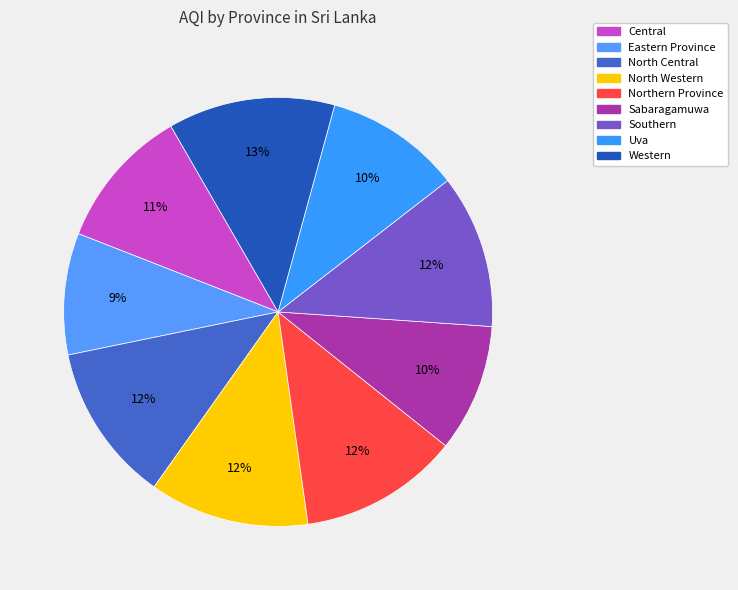

True or false: Western accounts for 13% of the total.

True